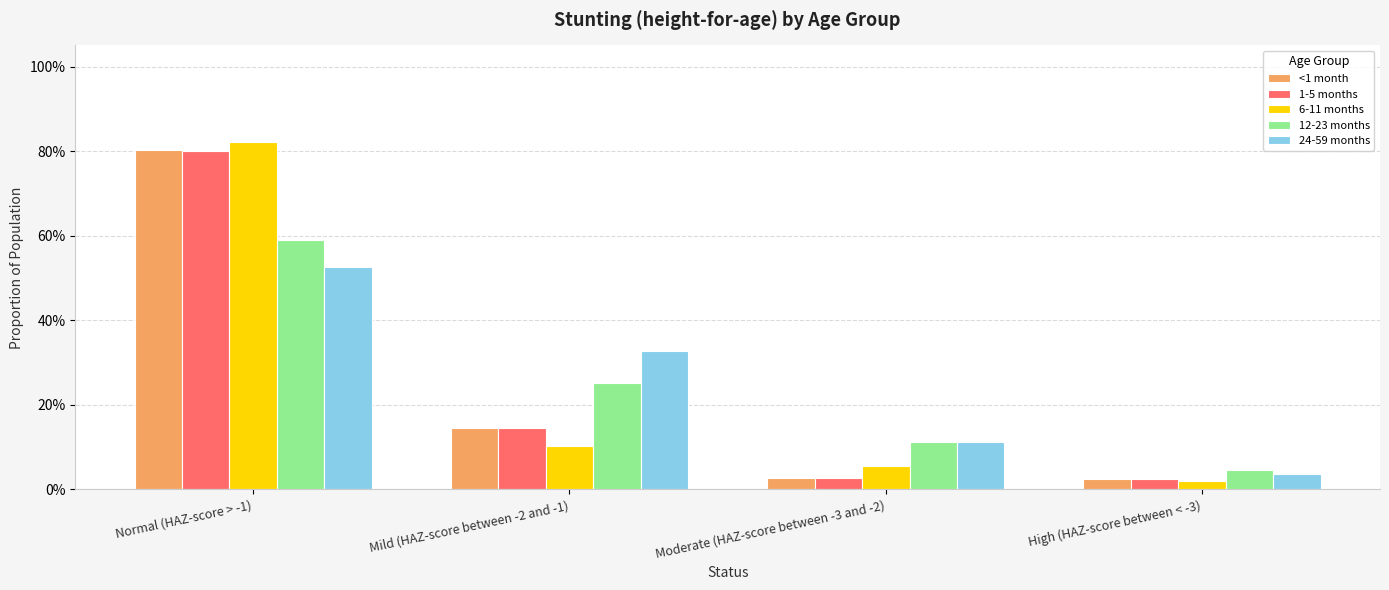

Which label corresponds to the smallest value in the chart?

High (HAZ-score between < -3)